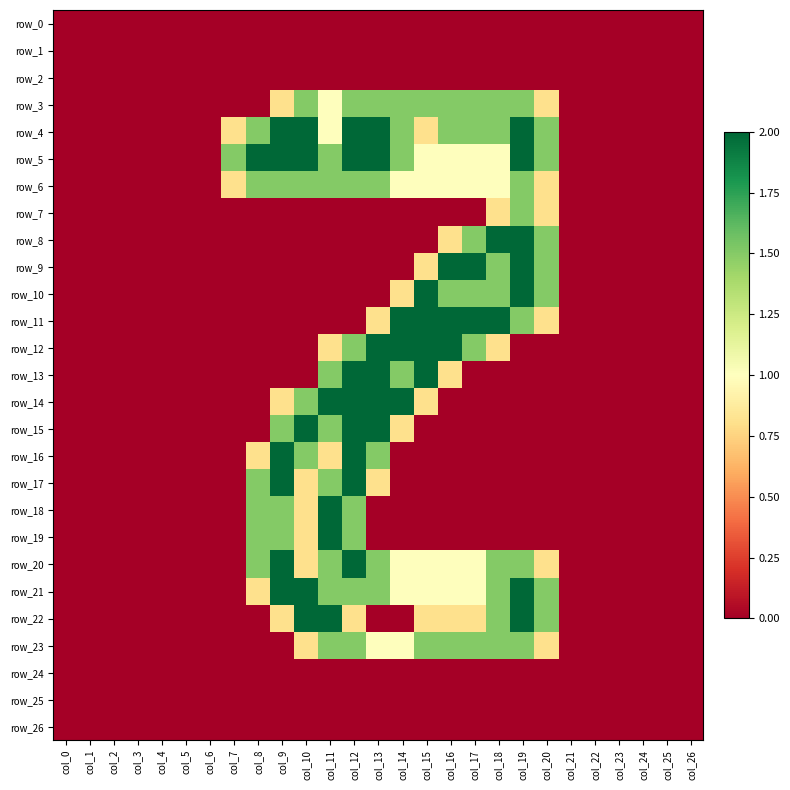

How many values in row_4 are above zero?

14